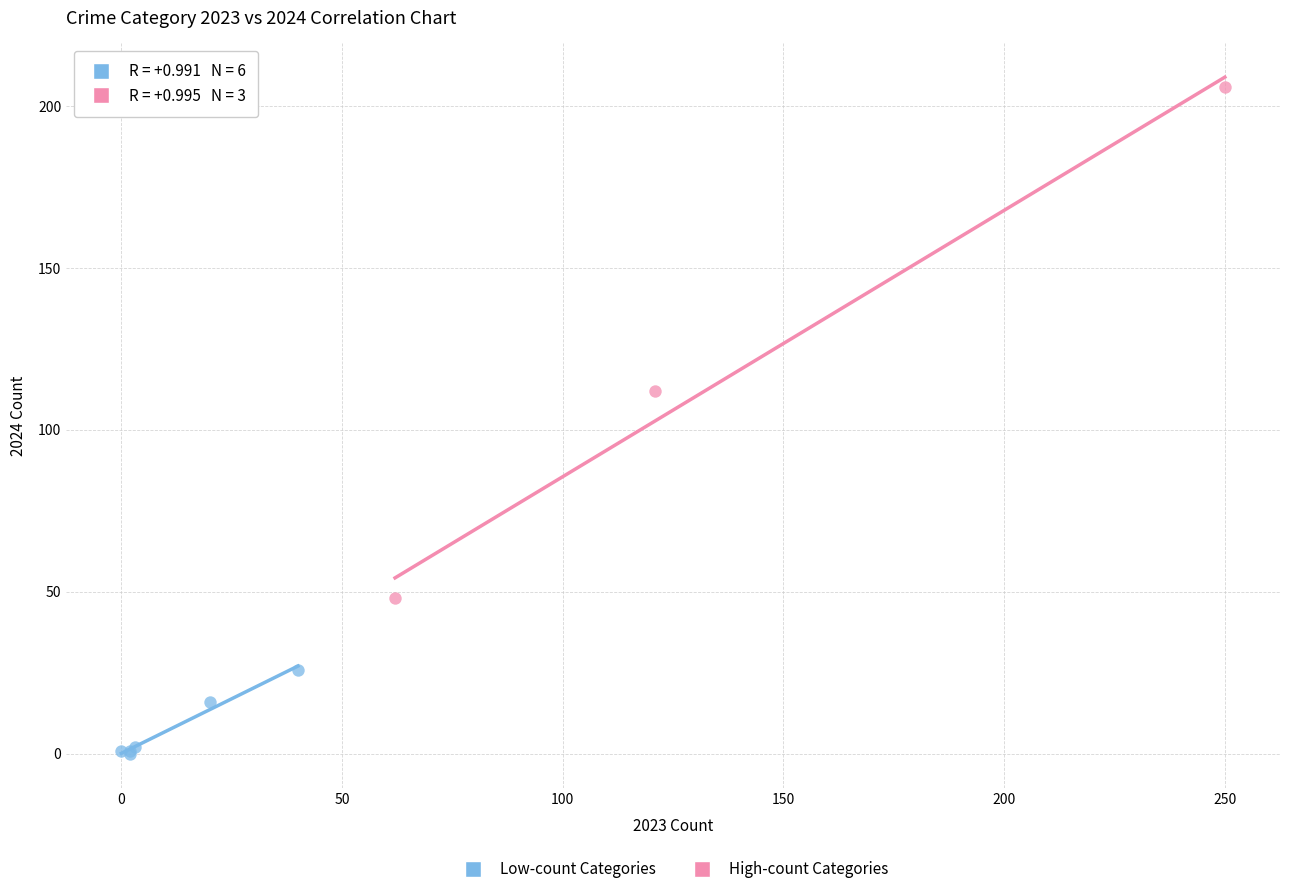

Which series reaches the maximum Y coordinate?

High-count Categories